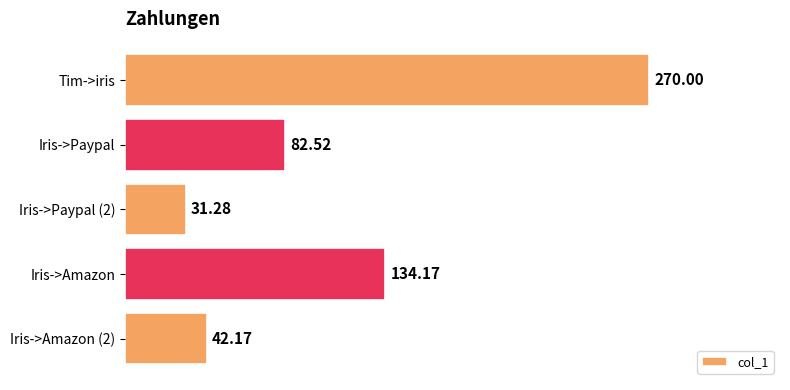

What is the minimum value shown in the chart?

31.3